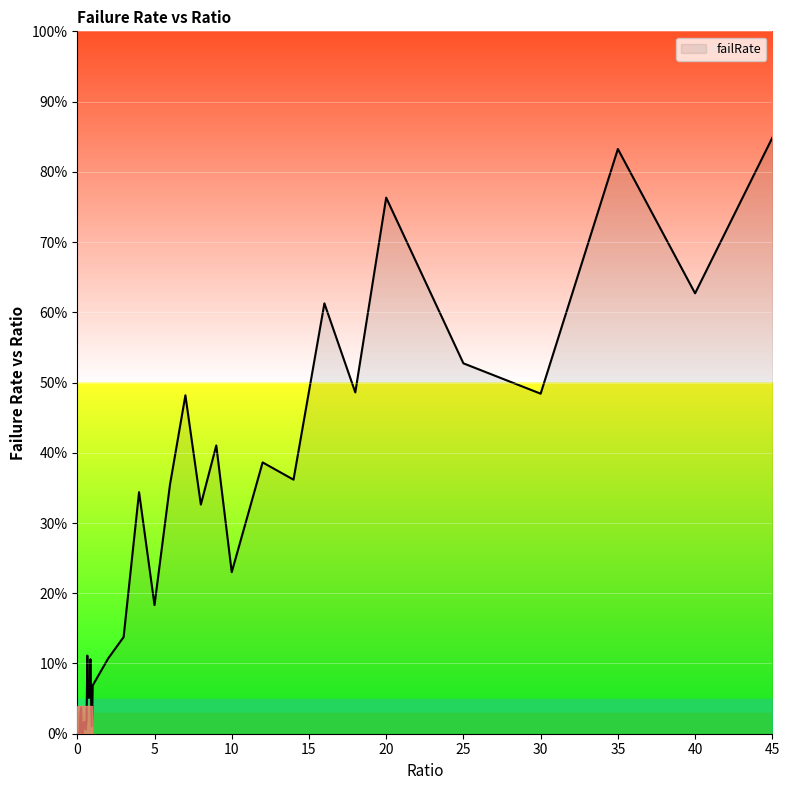

Reading right to left, list all the values displayed in this chart.

0.8	0.6	0.8	0.5	0.5	0.8	0.5	0.6	0.4	0.4	0.2	0.4	0.3	0.5	0.4	0.2	0.3	0.1	0.1	0.1	0.0	0.0	0.1	0.1	0.1	0.1	0.1	0.0	0.0	0.0	0.0	0.0	0.0	0.0	0.0	0.0	0.0	0.0	0.0	0.0